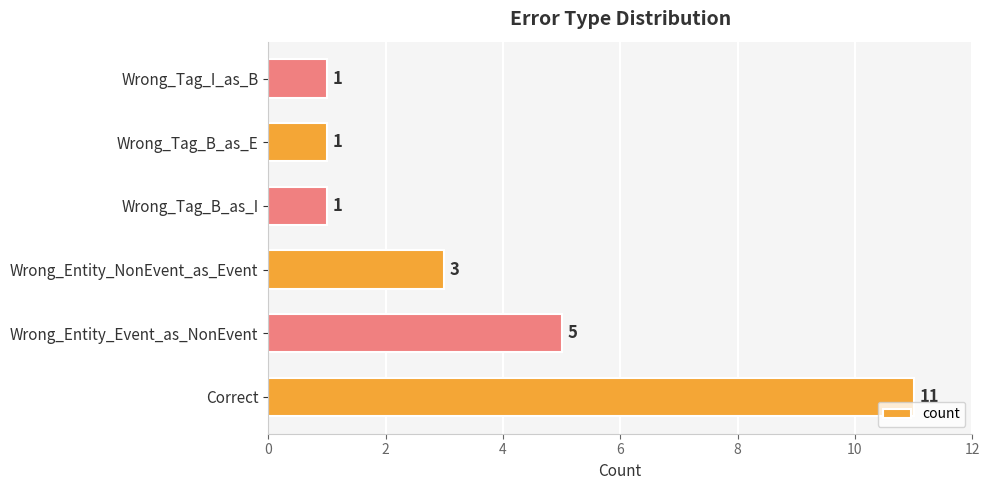

What is the change in value from Correct to Wrong_Tag_I_as_B?

-10